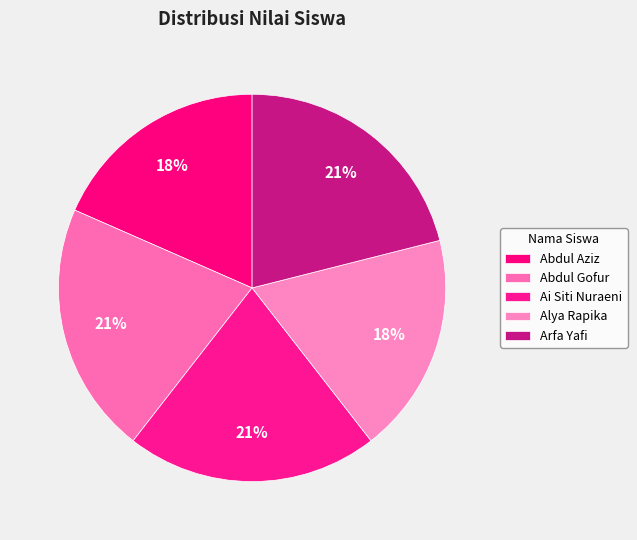

How many slices are in this pie chart?

5